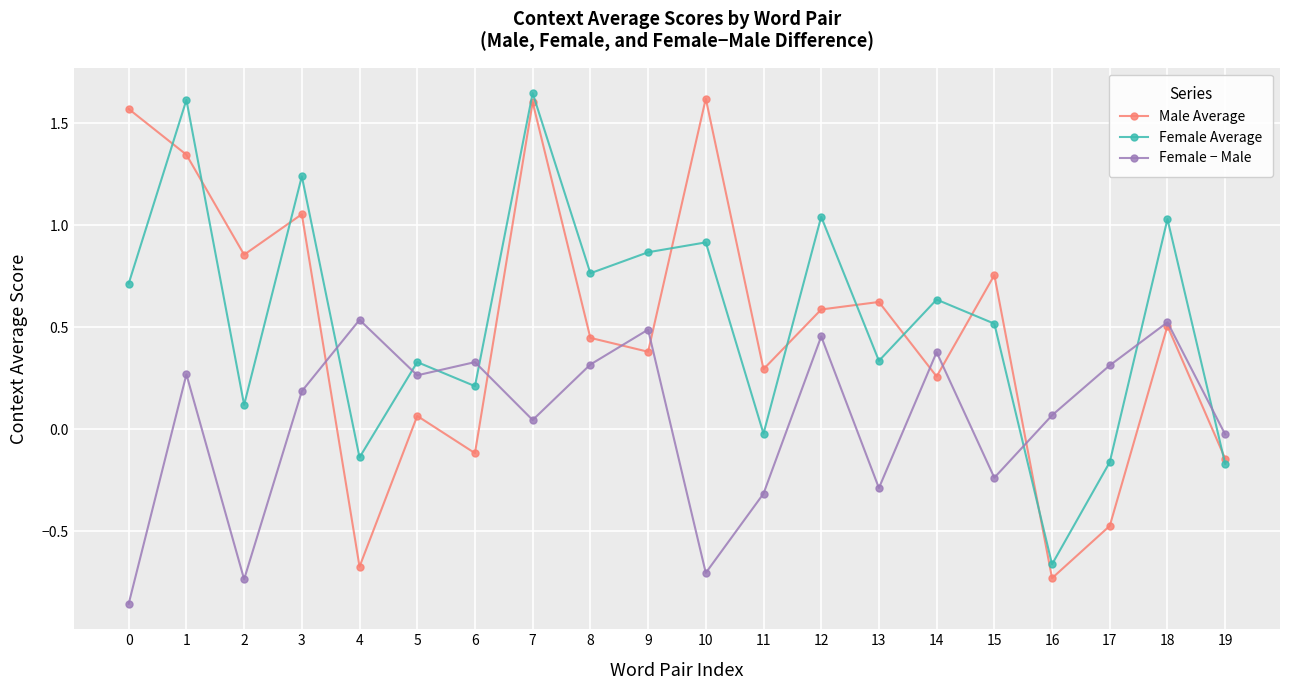

Is it true that Female Average equals 1.7 at 18?

False